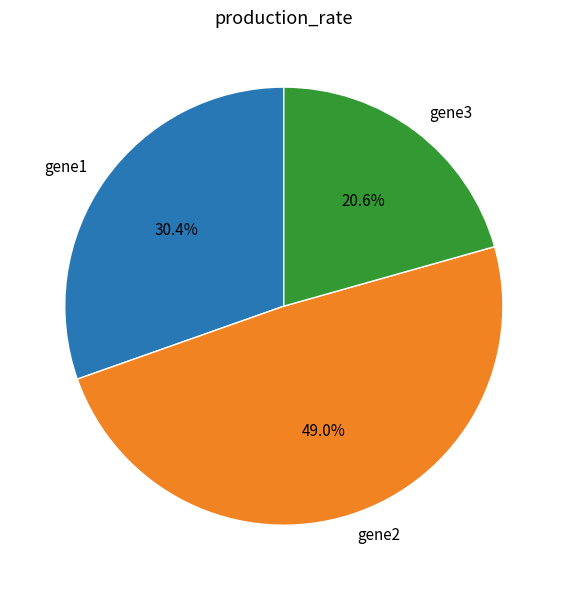

To the nearest percent, what percentage of the pie is gene3?

21%